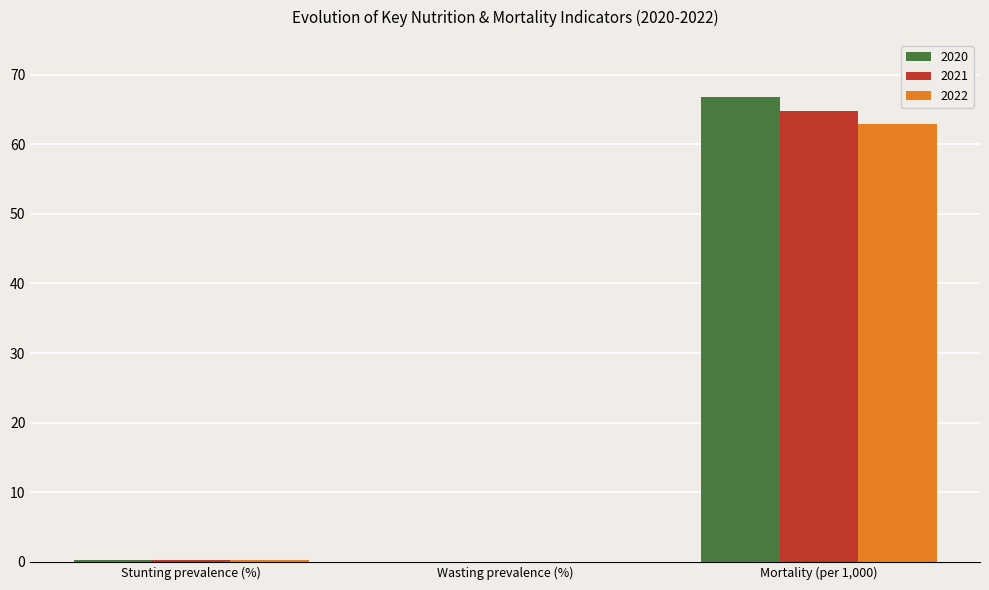

Which label corresponds to the largest value in the chart?

Mortality (per 1,000)